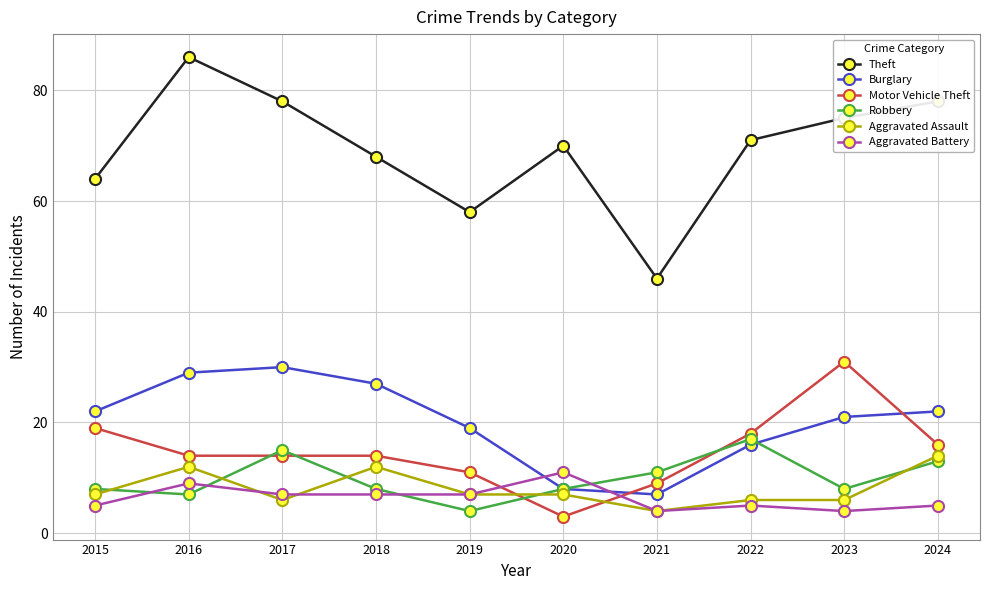

In Burglary, how many points are lower than both neighbors (excluding endpoints)?

1